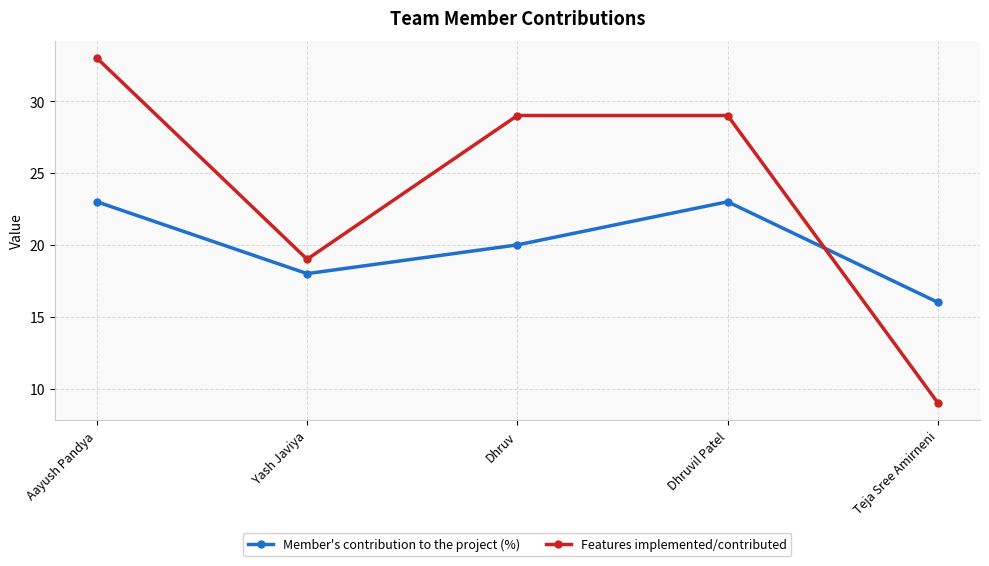

At which label is Features implemented/contributed closest to 21?

Yash Javiya